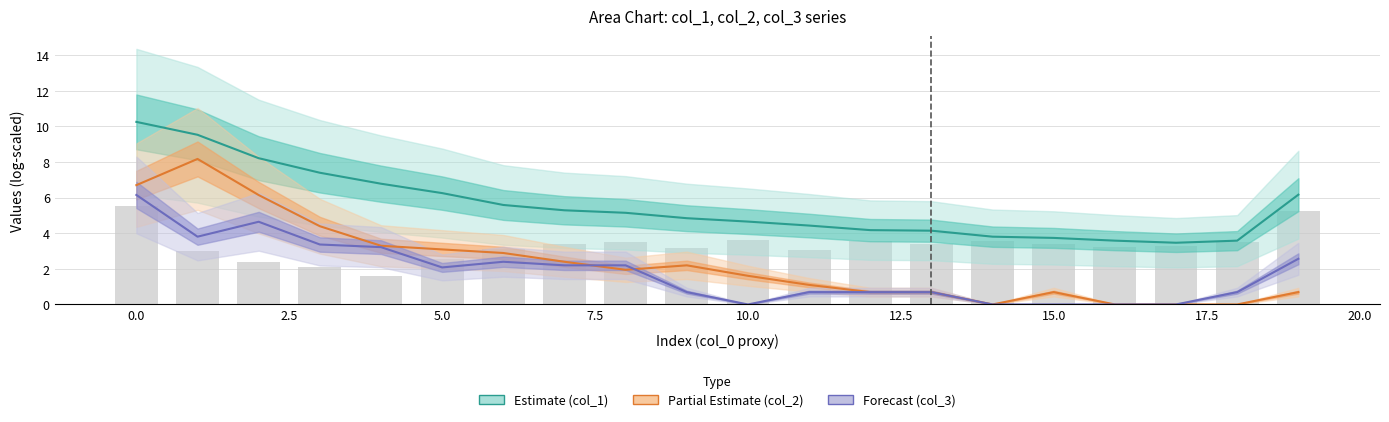

Reading right to left, transcribe all the data shown in this chart.

col_1 center: 6.2	3.6	3.5	3.6	3.7	3.8	4.1	4.2	4.4	4.7	4.8	5.1	5.3	5.6	6.3	6.8	7.4	8.2	9.5	10.3
col_2 center: 0.7	0.0	0.0	0.0	0.7	0.0	0.7	0.7	1.1	1.6	2.2	1.9	2.4	2.9	3.1	3.3	4.4	6.1	8.2	6.7
col_3 center: 2.6	0.7	0.0	0.0	0.0	0.0	0.7	0.7	0.7	0.0	0.7	2.2	2.2	2.4	2.1	3.2	3.4	4.6	3.8	6.2
col_19 (base): 5.2	3.5	3.3	3.2	3.4	3.6	3.4	3.6	3.0	3.6	3.2	3.5	3.4	3.1	2.6	1.6	2.1	2.4	3.0	5.5